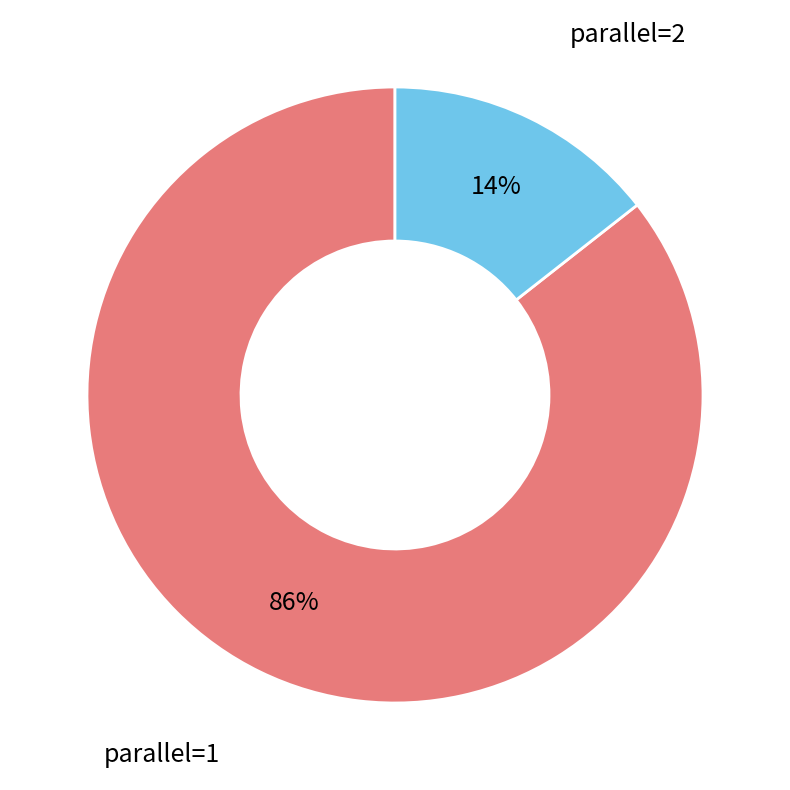

Is the sum of parallel=2 and parallel=1 greater than half?

Yes